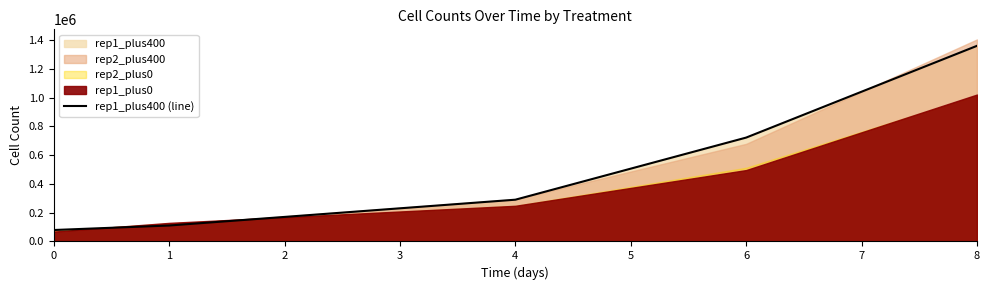

True or false: there are more than 1 points higher than both neighbors.

False